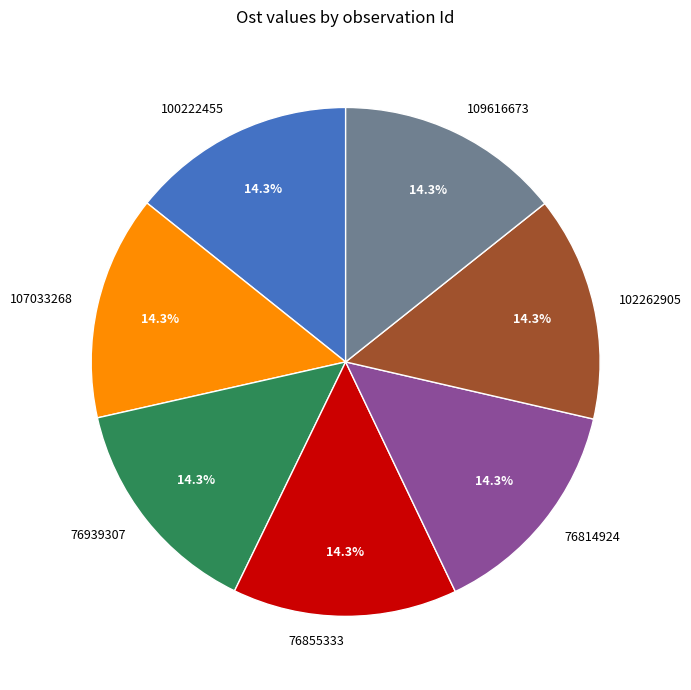

What percentage is the 76855333 slice, to the nearest percent?

14%